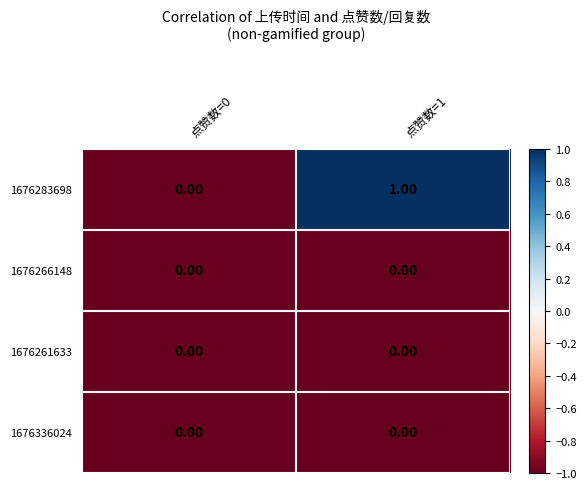

How many categories are shown in the chart?

2